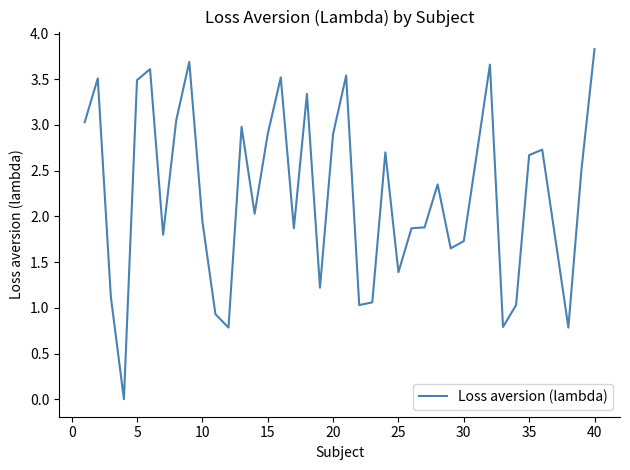

What is the maximum value shown in the chart?

3.8